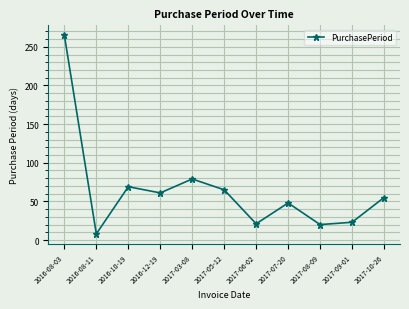

What is the ratio of the value at 2017-09-01 to the value at 2017-10-26?

0.4